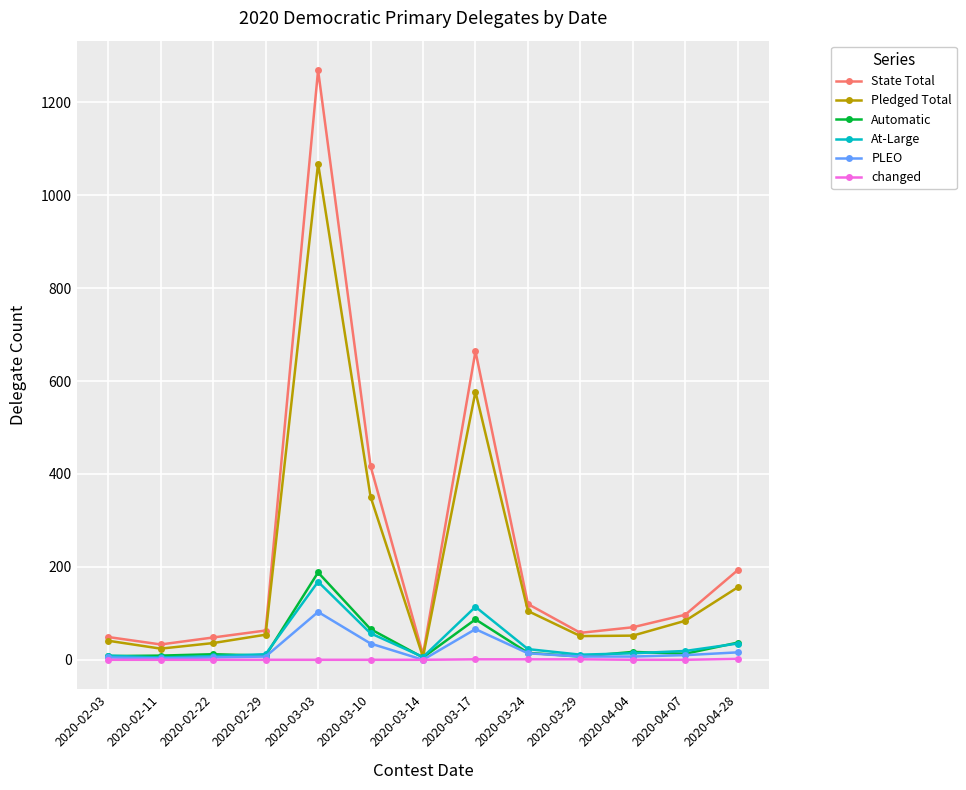

What is the label of the 9th point from the right?

2020-03-03